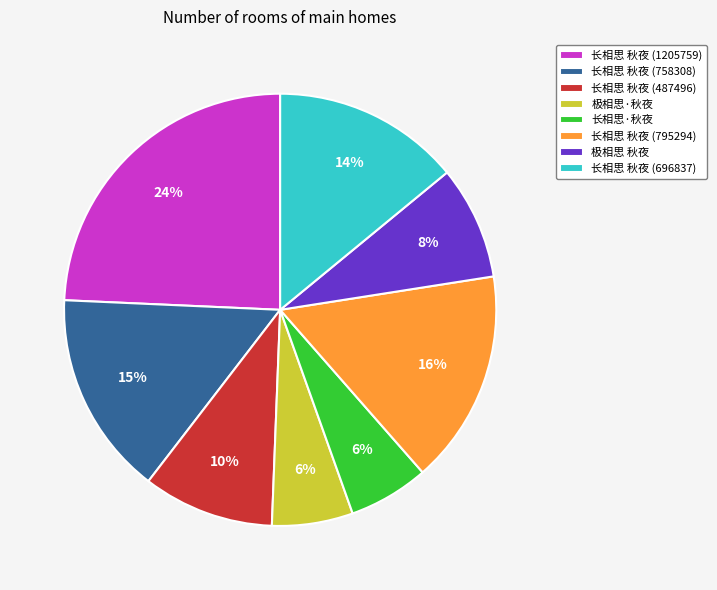

To the nearest percent, what is the difference between the largest and smallest slice percentages?

18%